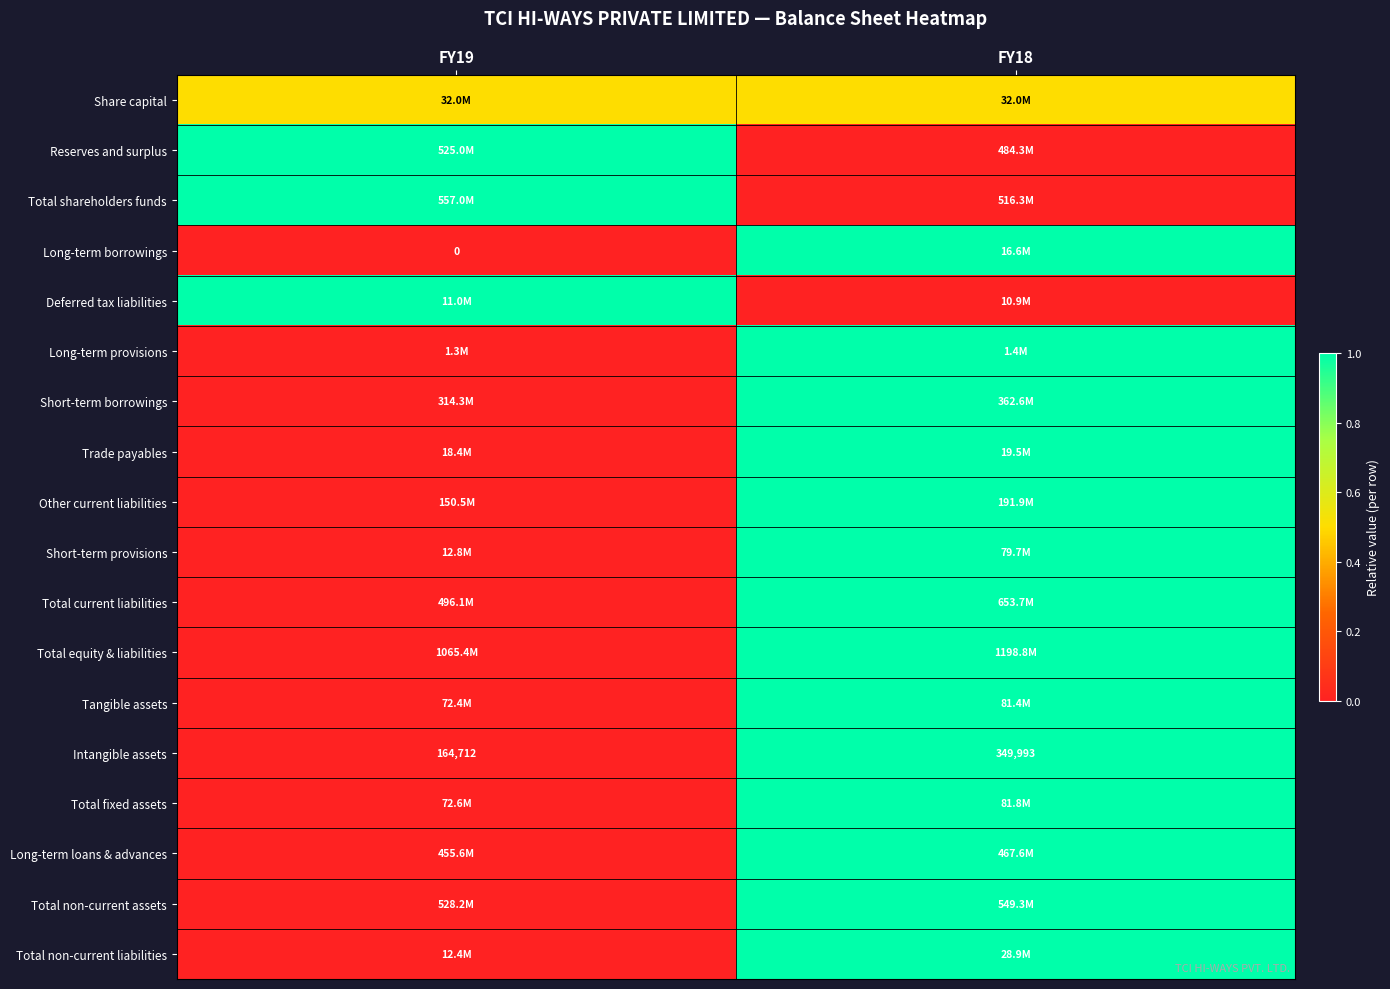

At which label is Intangible assets closest to 257352?

FY19